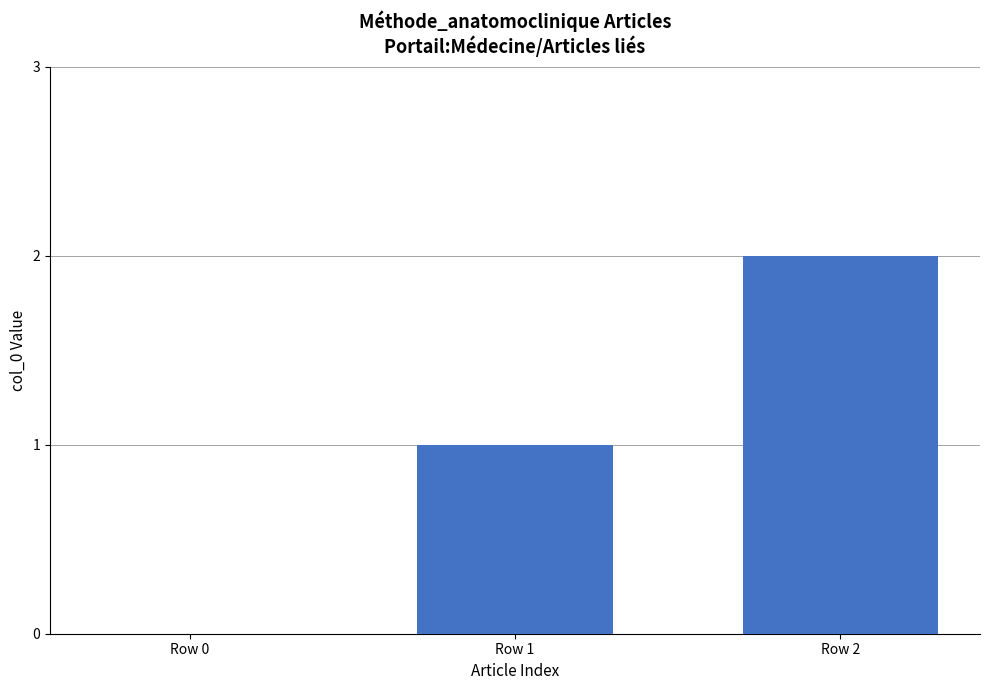

Which has a higher value, Row 2 or Row 1?

Row 2